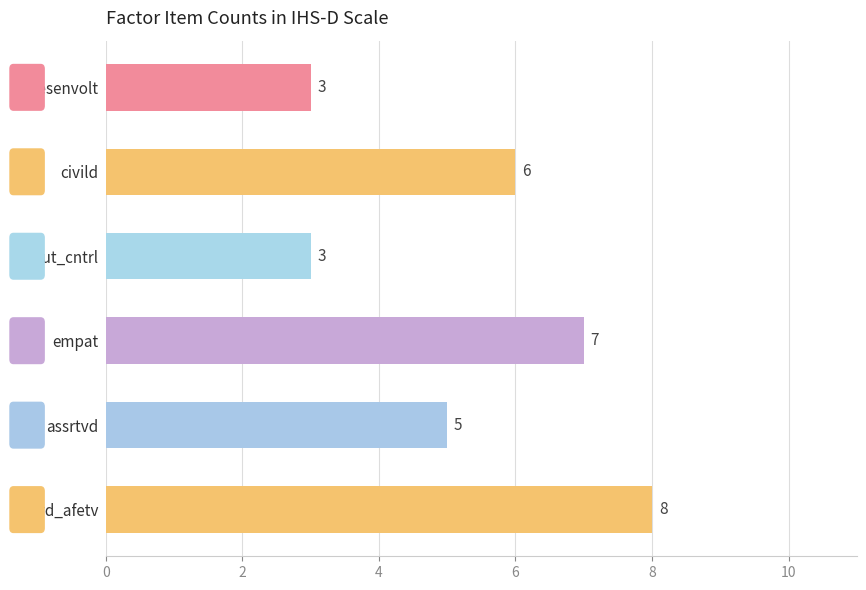

What is the sum of the values at desenvolt and assrtvd?

8